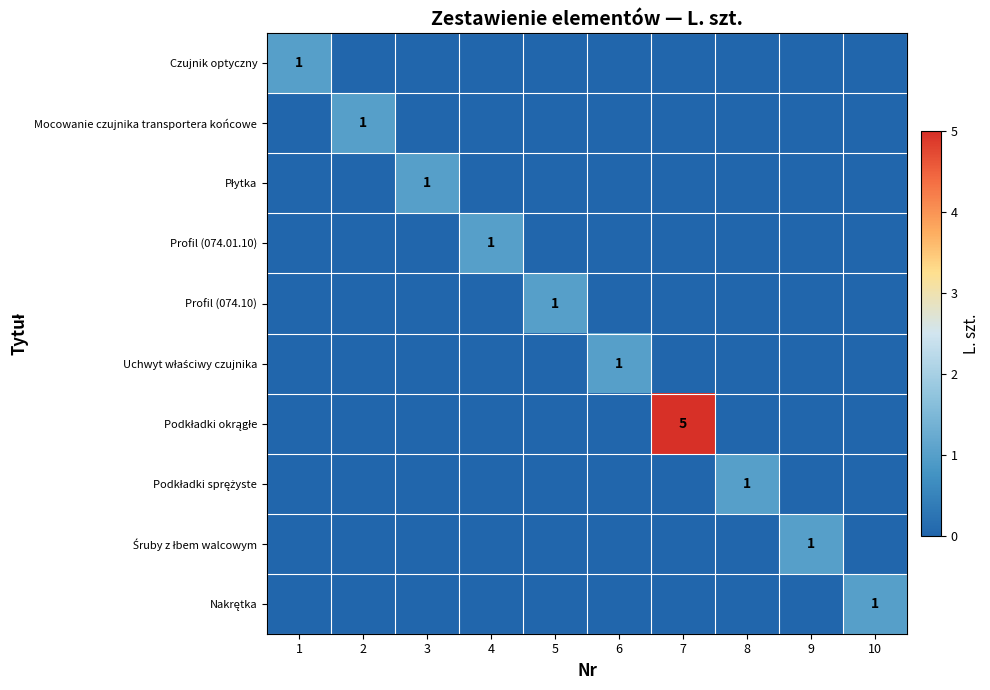

What is the maximum value for Uchwyt właściwy czujnika?

1